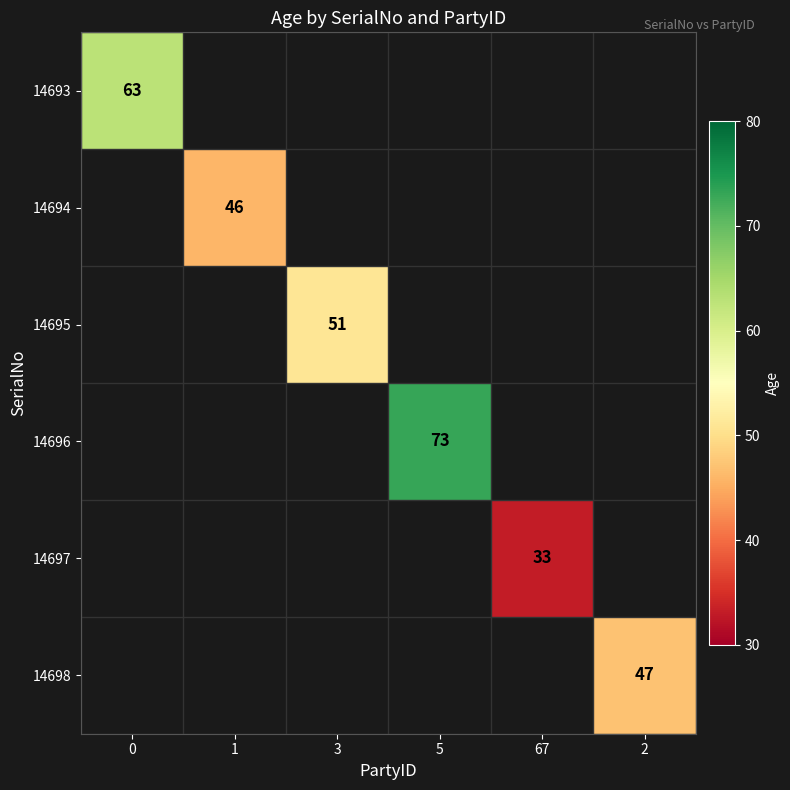

What is the minimum value for 14693?

63.0